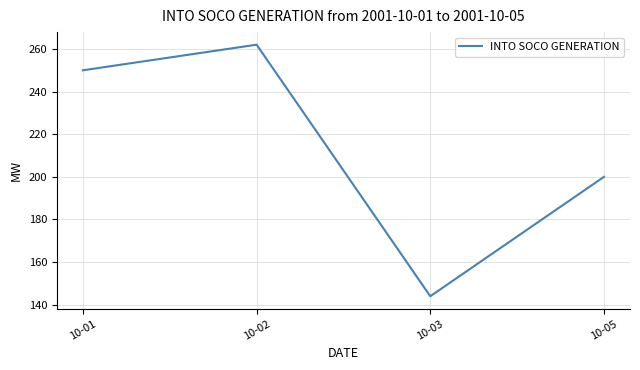

At which category does the data reach its first local valley?

10-03